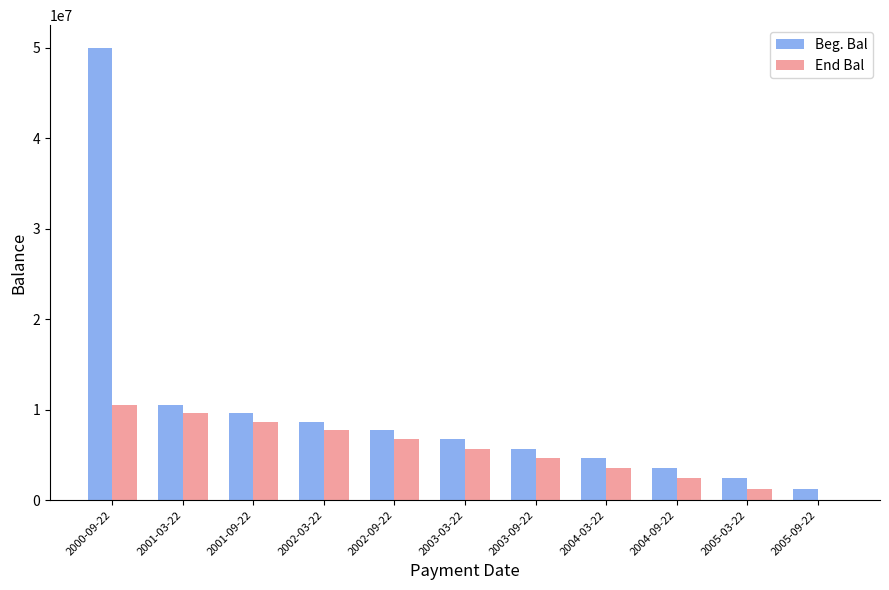

What is the total value across all series at 2001-09-22?

18285312.0